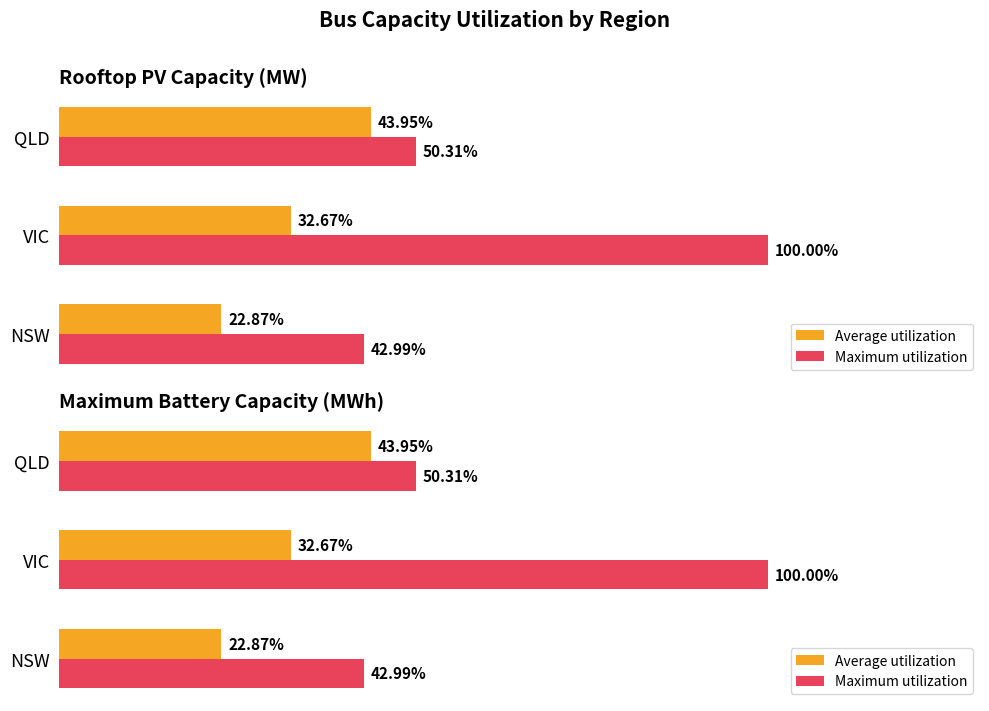

What is the minimum value shown in the chart?

22.9